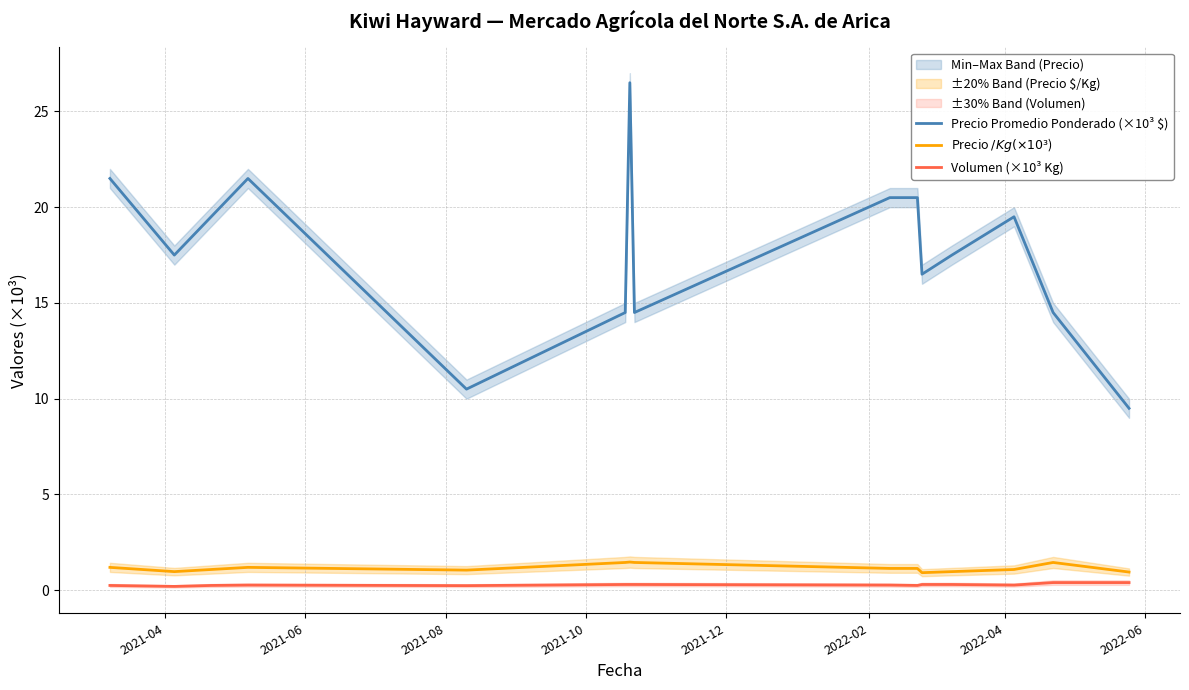

How many lines are shown in the chart?

3